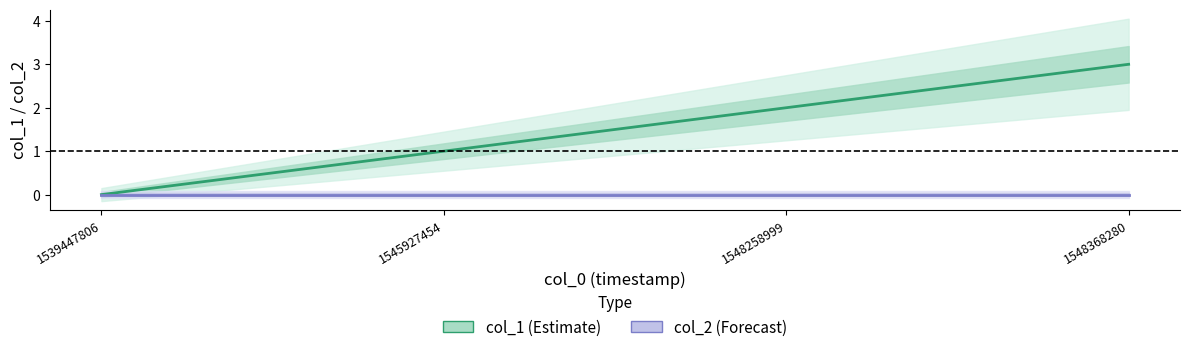

True or false: col_2 (Forecast) has a value of 0 at 1545927454.

True